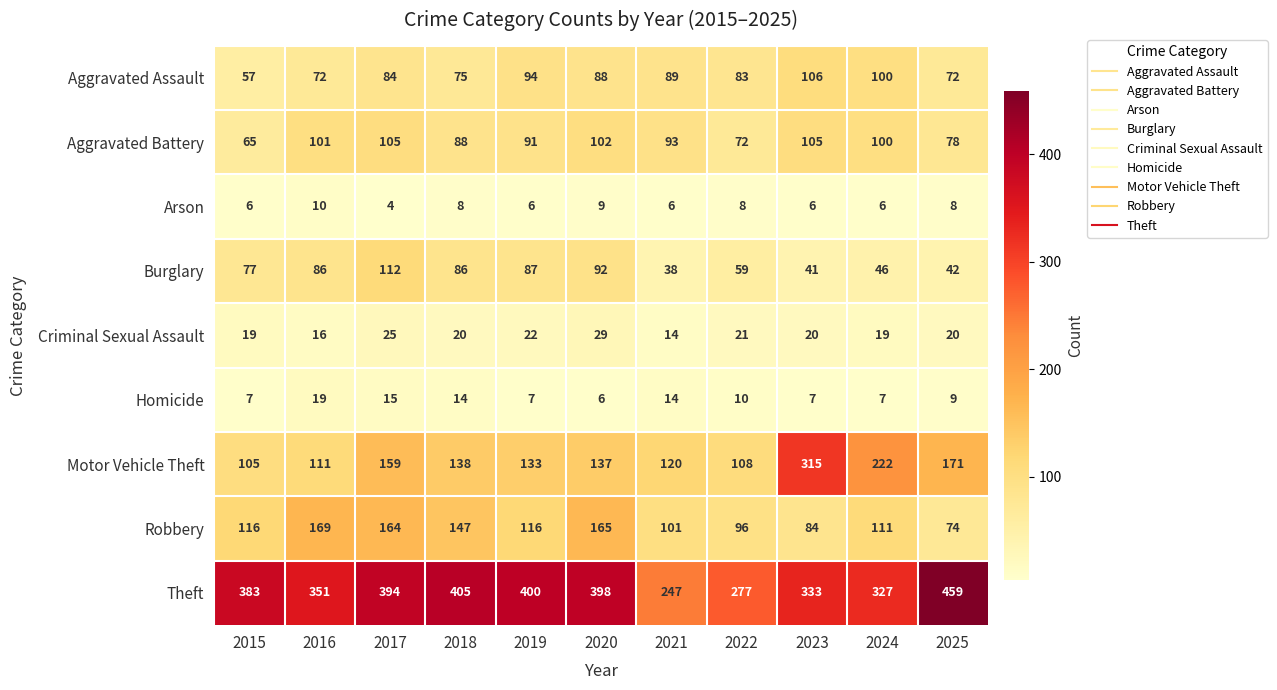

What is the smallest value displayed?

4